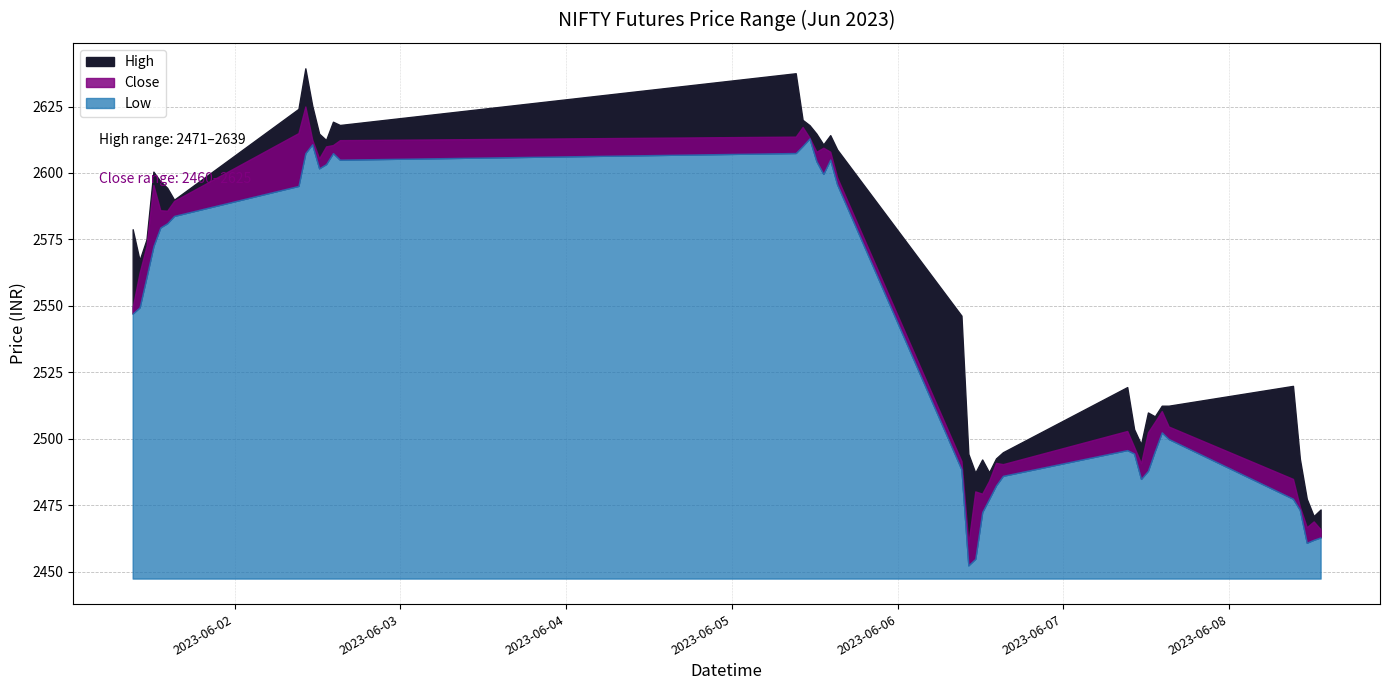

At 2023-06-08 10:15, list the series in order from smallest to largest.

Low, Close, High